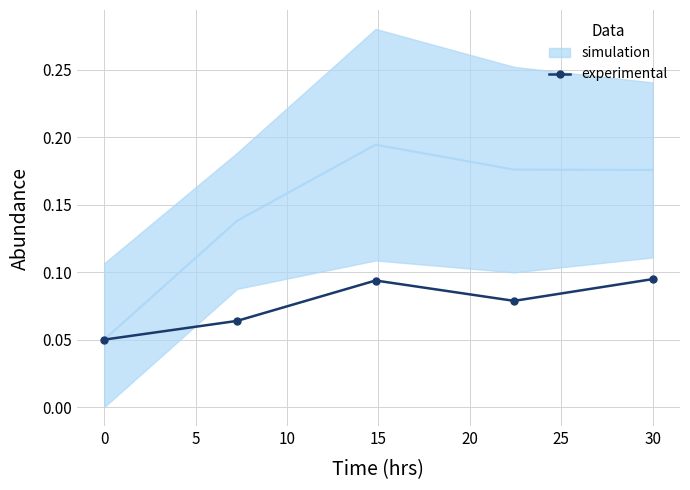

How many experimental values are between 0 and 1?

5